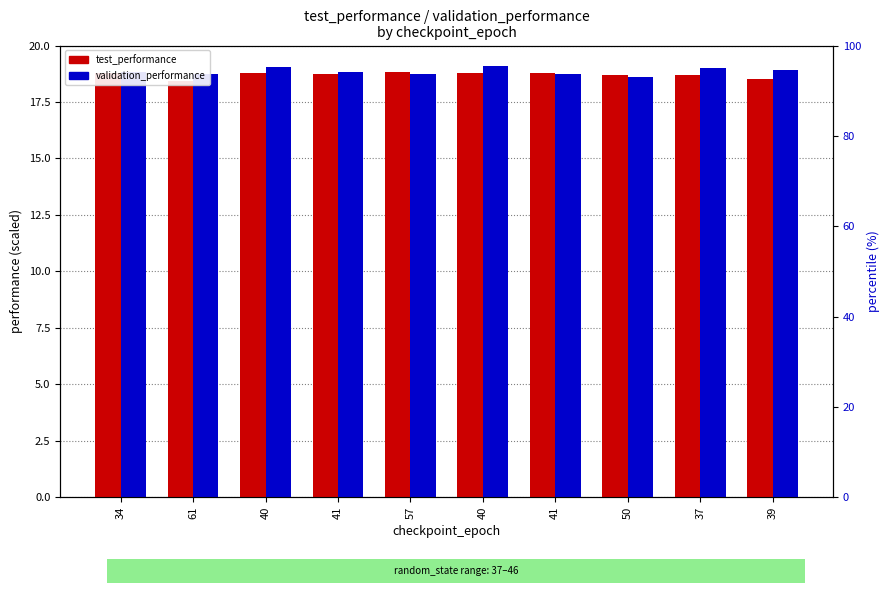

How many distinct data groups are displayed?

2